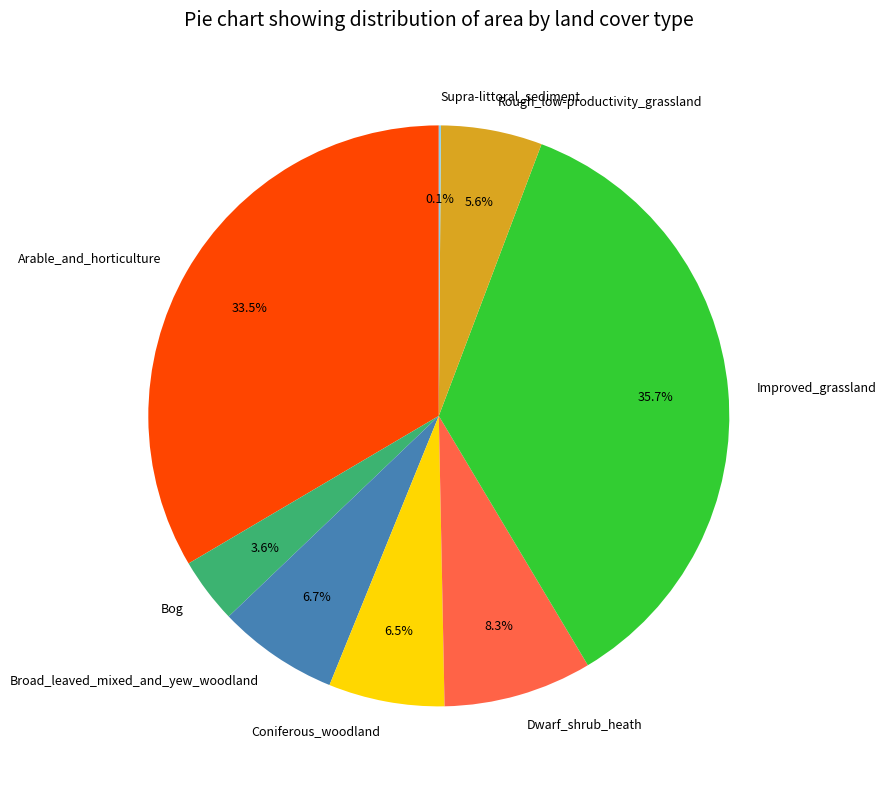

Is Arable_and_horticulture the majority of the pie?

No